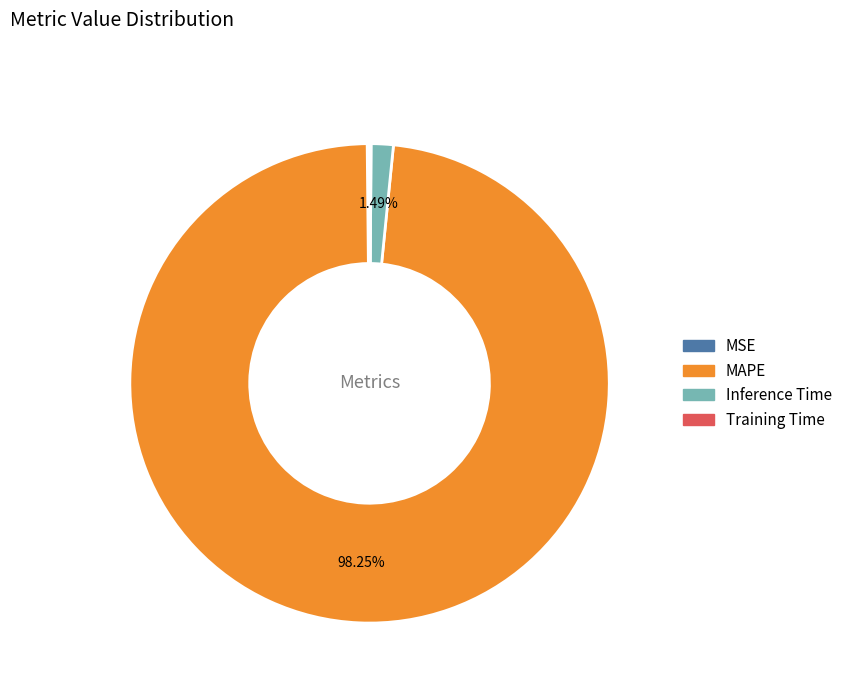

The Inference Time slice represents 8% of the pie. True or false?

False